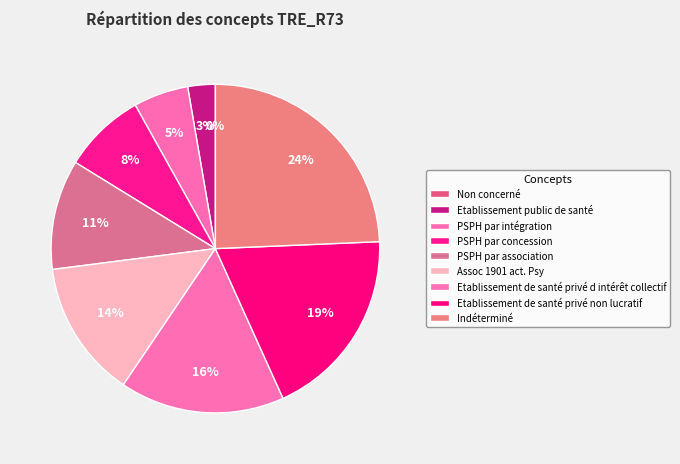

What percentage is the Assoc 1901 act. Psy slice, to the nearest percent?

14%